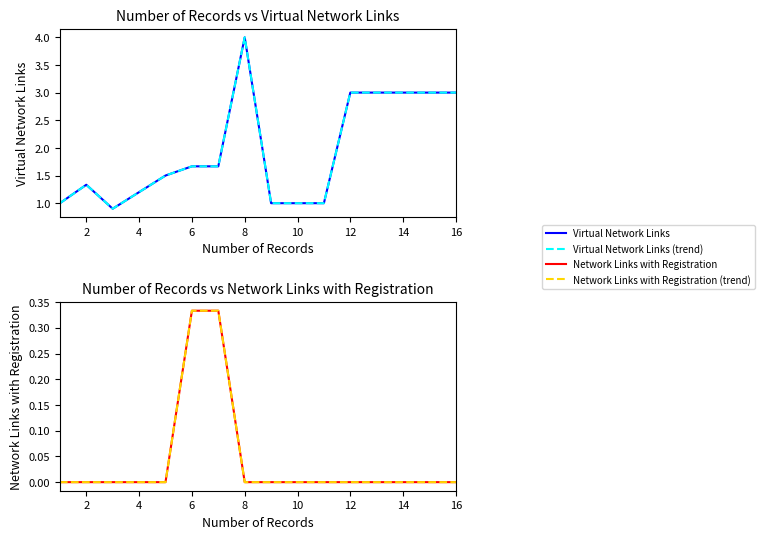

How many data points in Virtual Network Links (trend) are above 1?

8